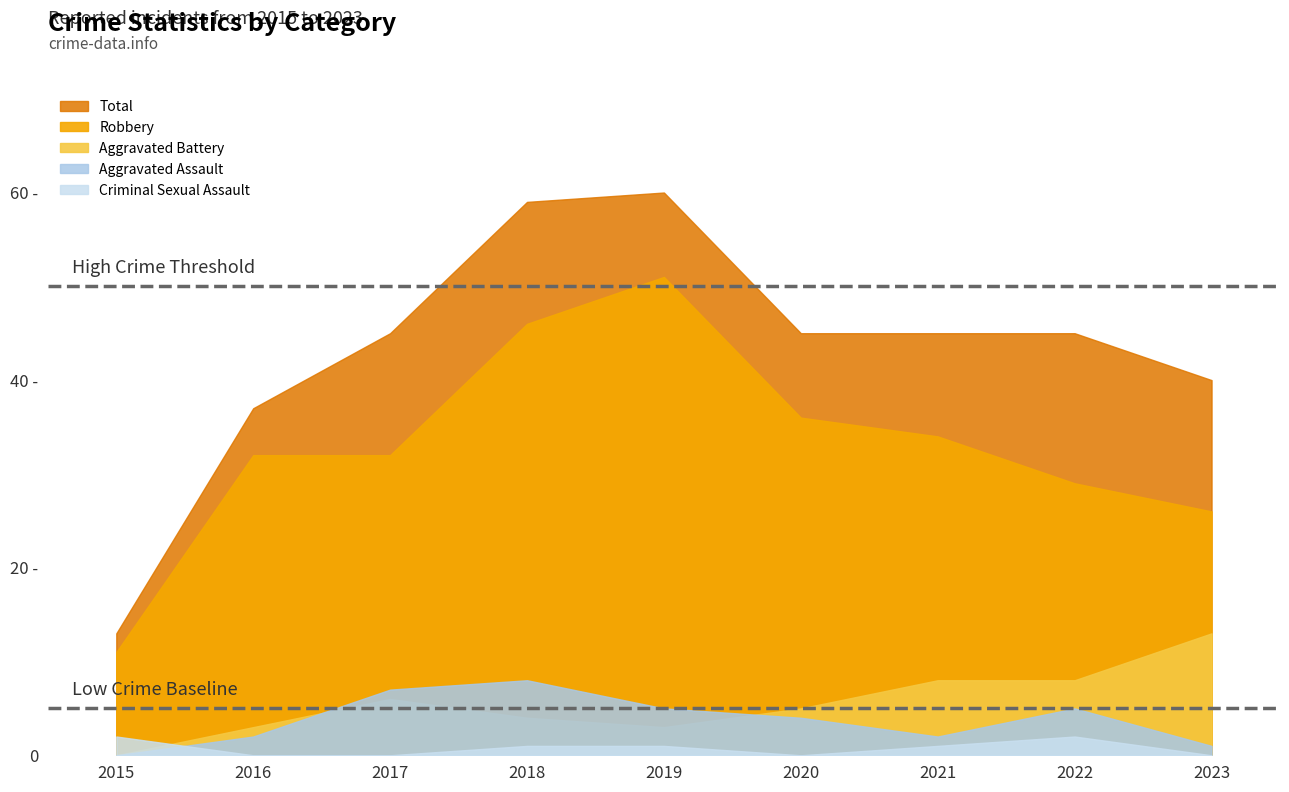

What is the value of the Robbery point at the 2nd from the left?

32